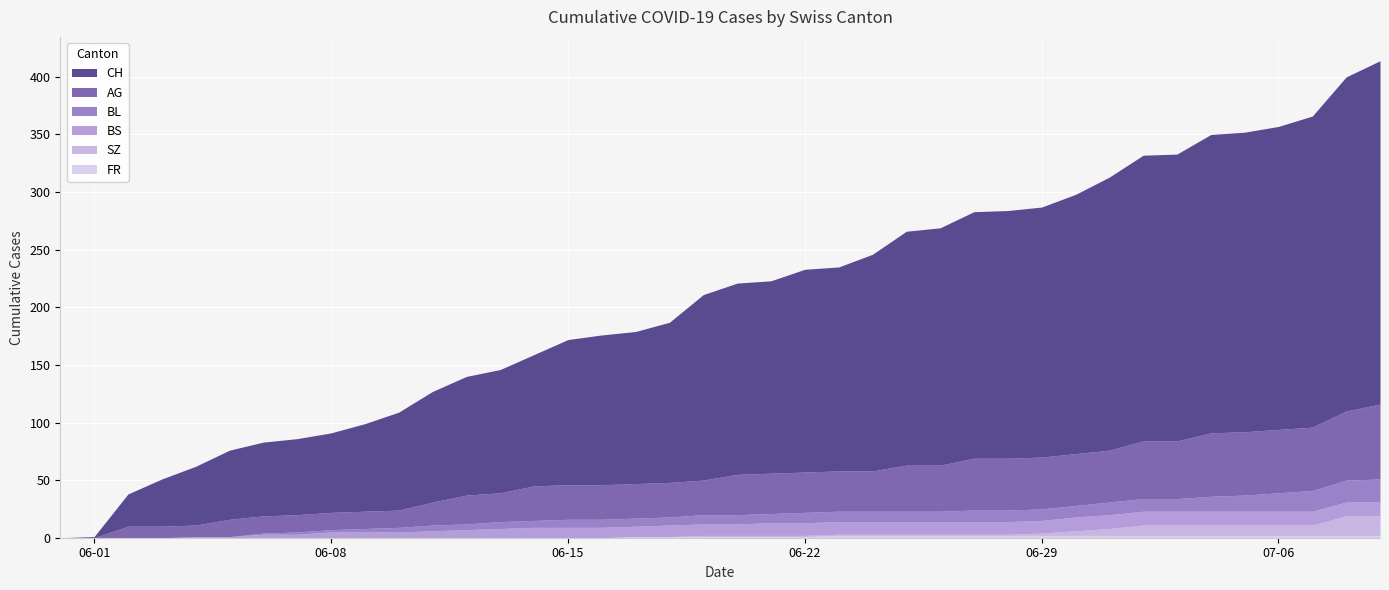

What is the sum of the BS values at 2020-06-10 and 2020-06-04?

6